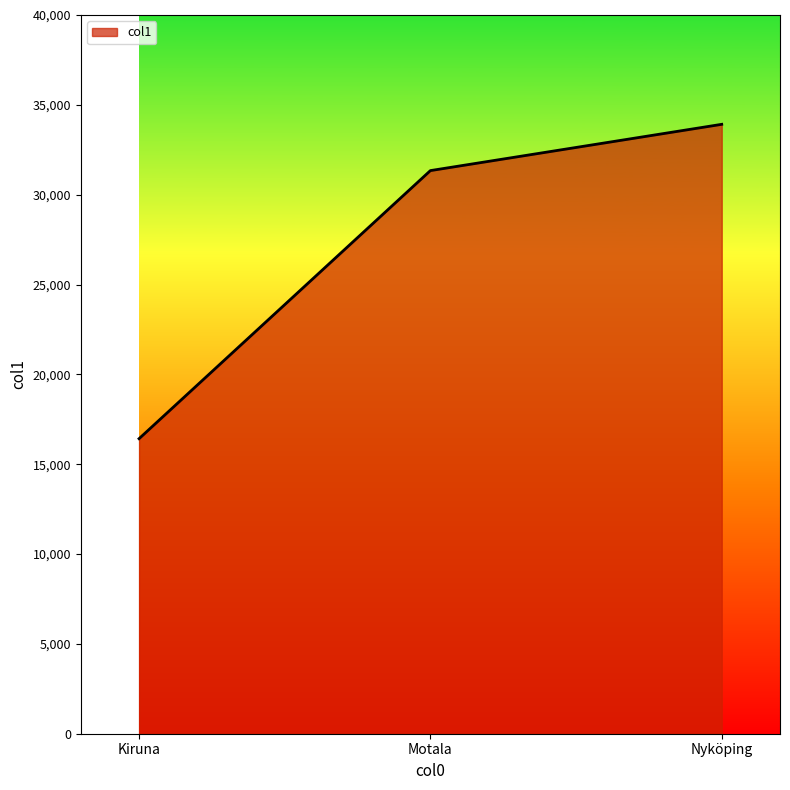

What is the average value?

27225